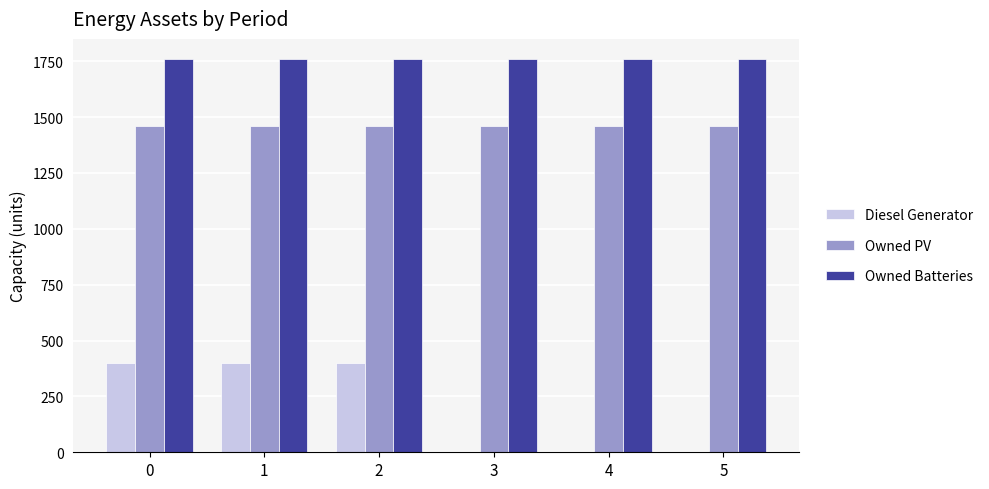

What is the highest value of the Owned Batteries series?

1762